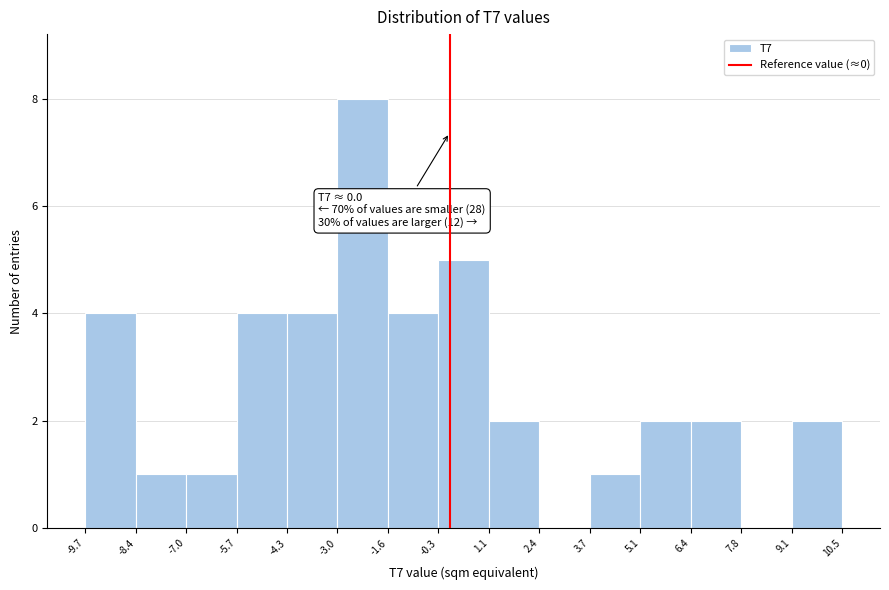

Over which range of the x-axis is the bar tallest?

-3.0 to -1.6